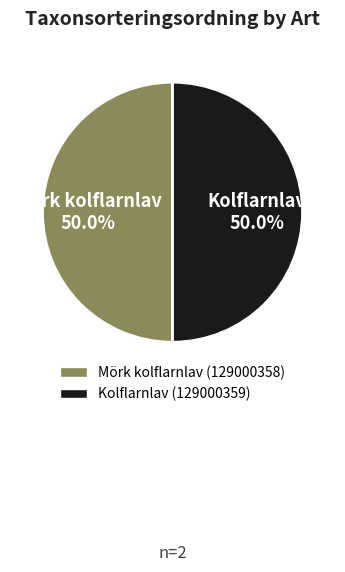

Combined, what portion of the pie is Kolflarnlav (129000359) and Mörk kolflarnlav (129000358)?

100.0%